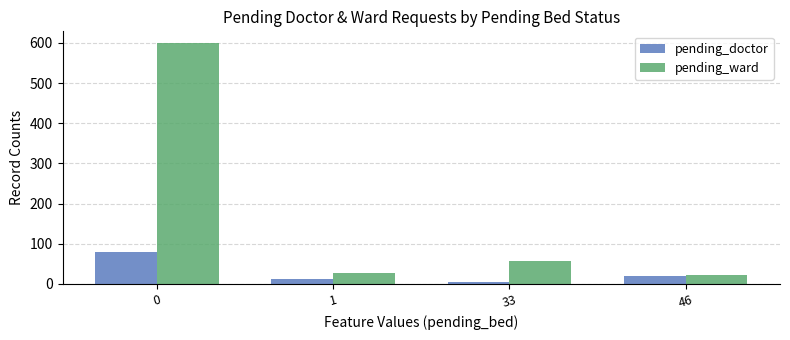

Which series changed the most between 1 and 33?

pending_ward